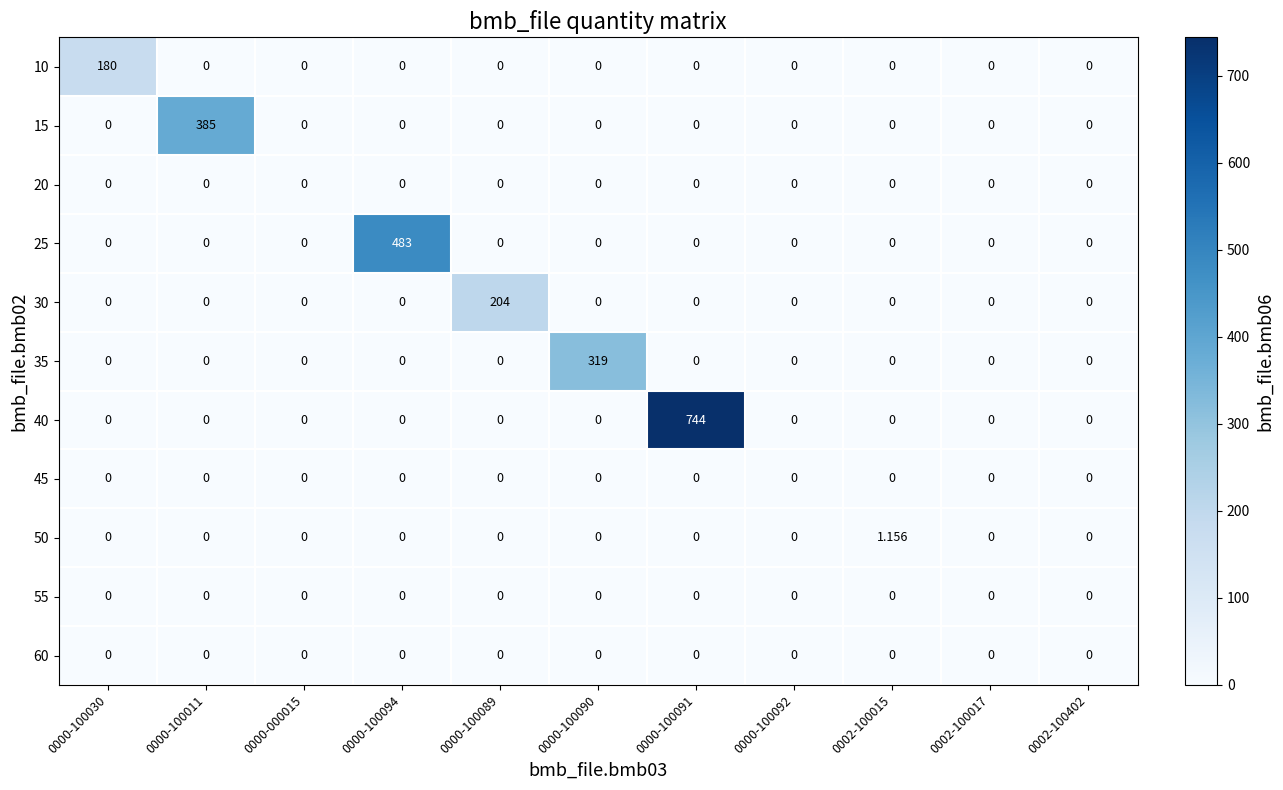

Which series has the largest range (max minus min)?

40